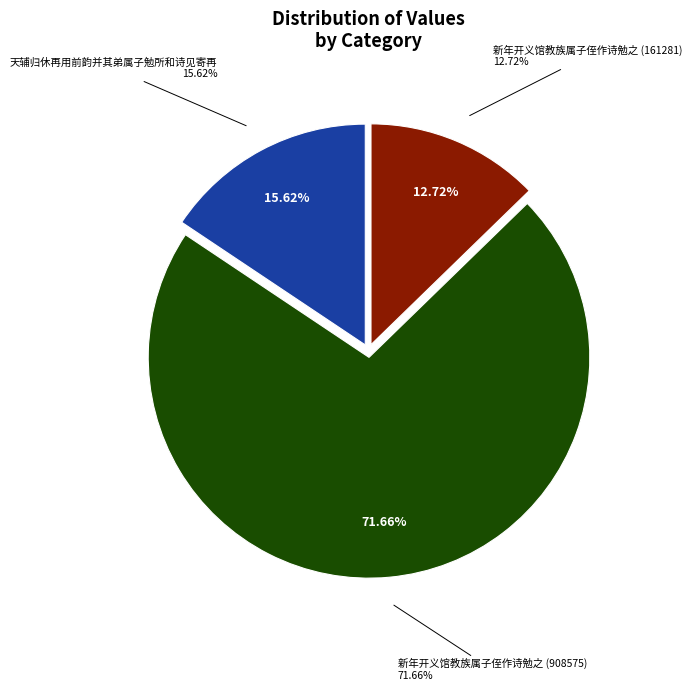

What is the change in value from 天辅归休再用前韵并其弟属子勉所和诗见寄再 to 新年开义馆教族属子侄作诗勉之 (908575)?

+710467